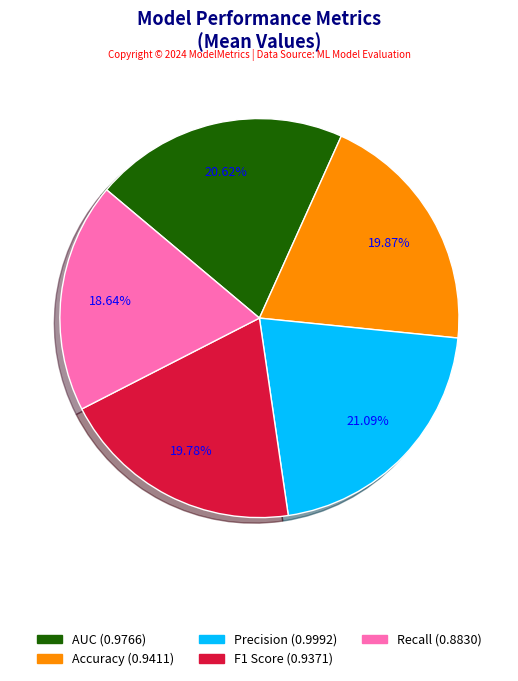

How many segments does this pie chart have?

5